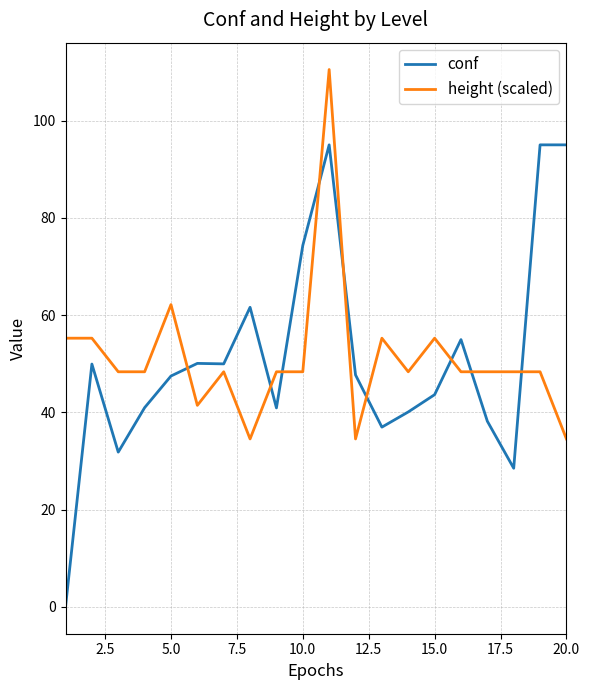

List the series in order of their peak value, lowest first.

conf, height (scaled)